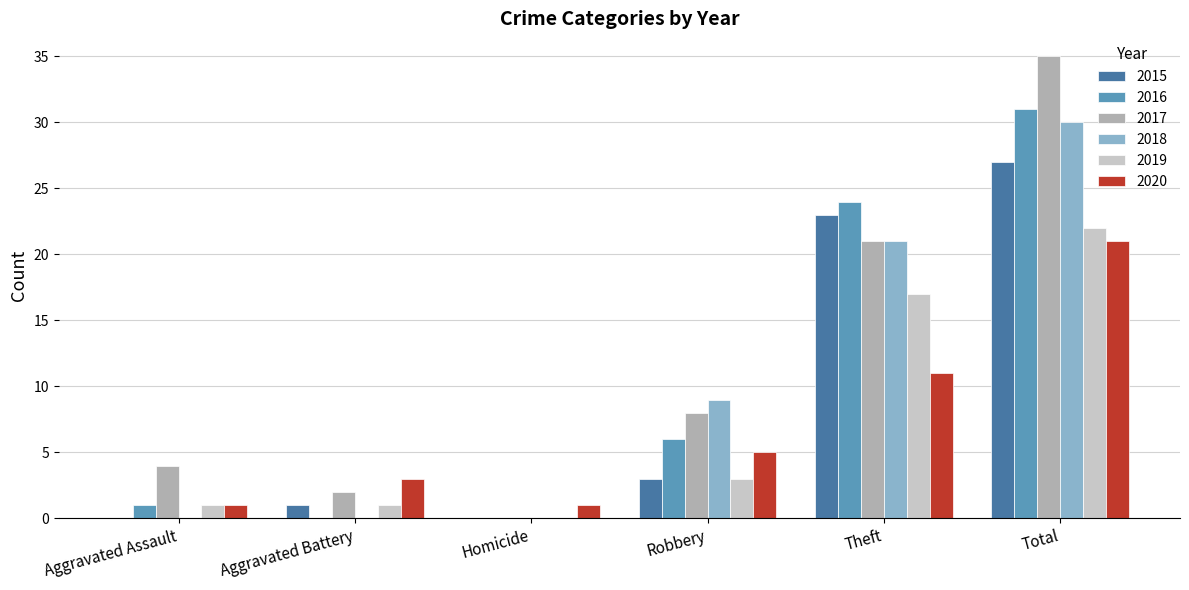

Between Aggravated Battery and Theft, which series saw the biggest shift?

2016